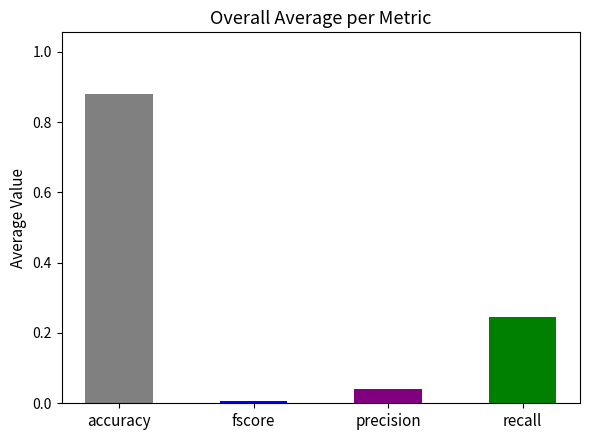

Are the bars grouped side by side (vs. stacked)?

Yes